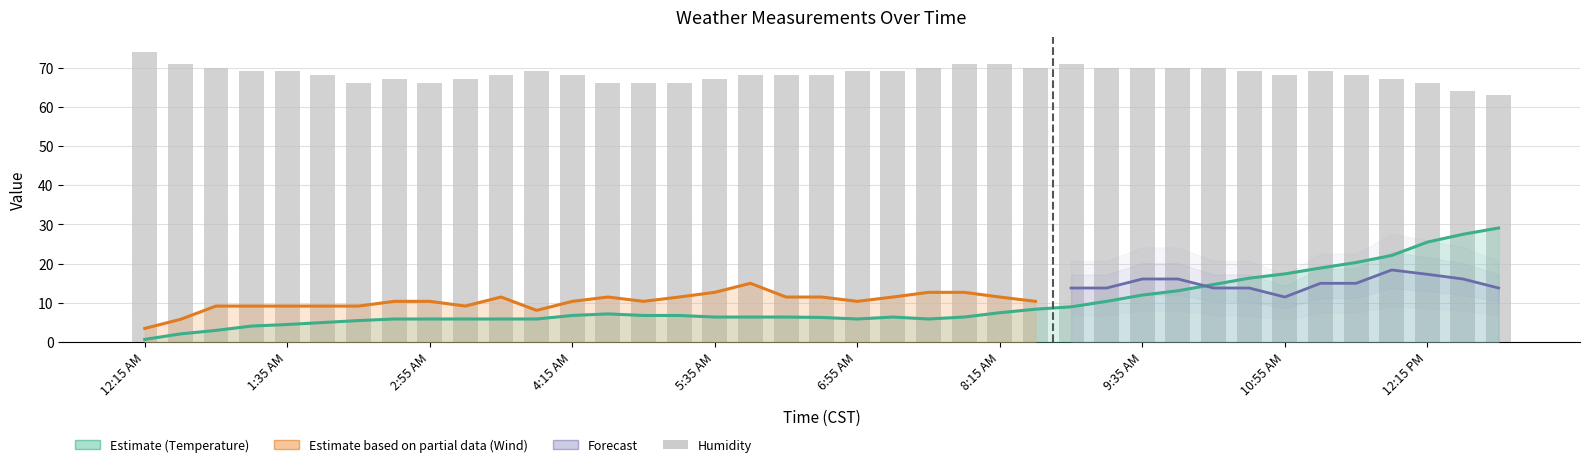

Count the number of categories in the chart.

39